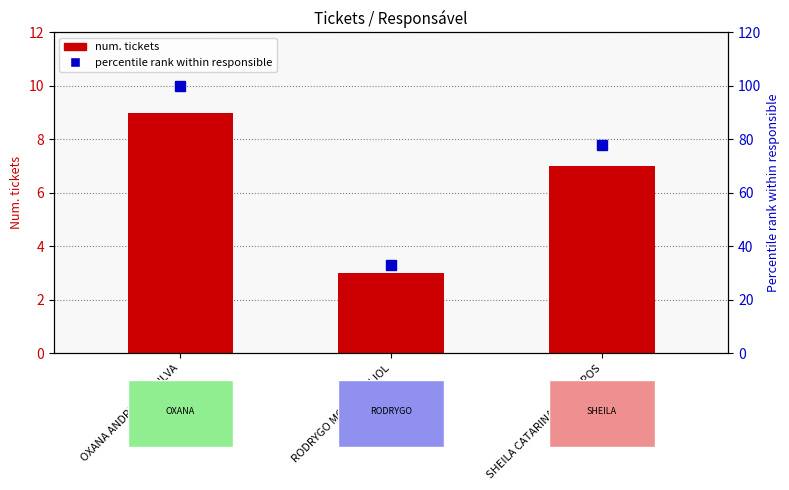

What is the smallest value displayed?

3